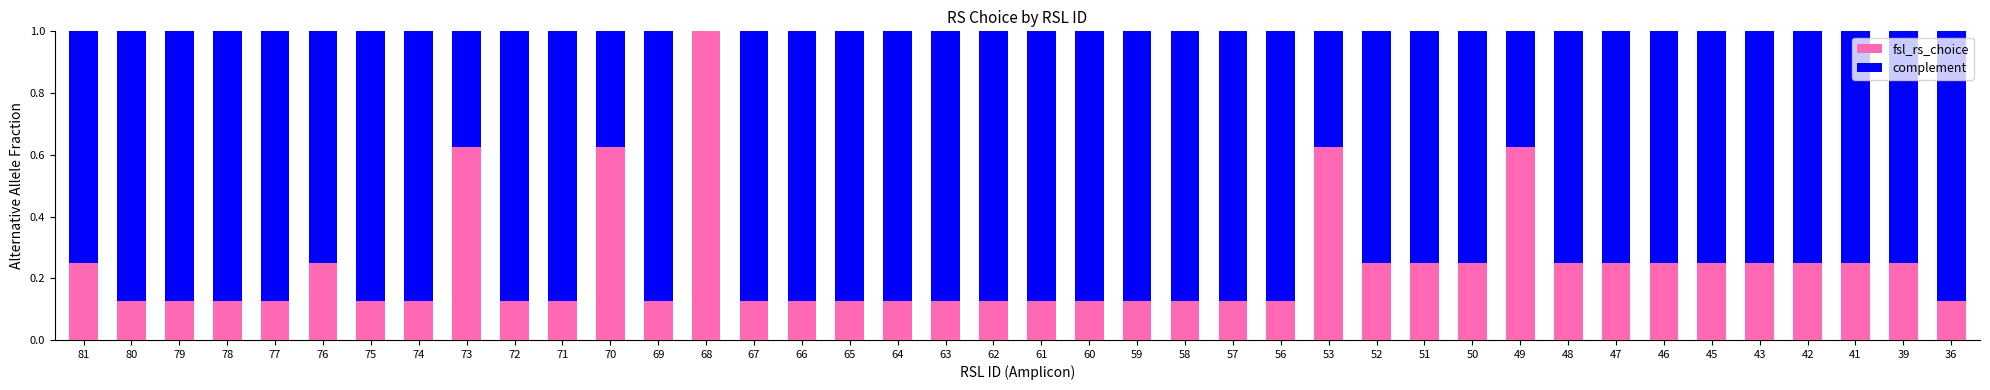

Is it true that fsl_rs_choice equals 0.2 at 36?

False